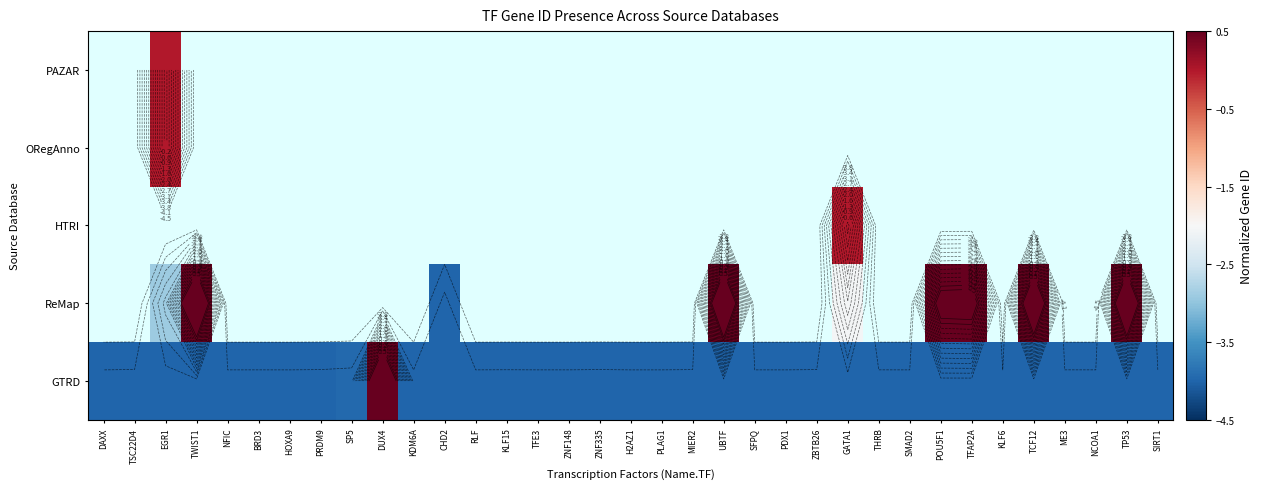

How many negative values does the PAZAR series have?

34